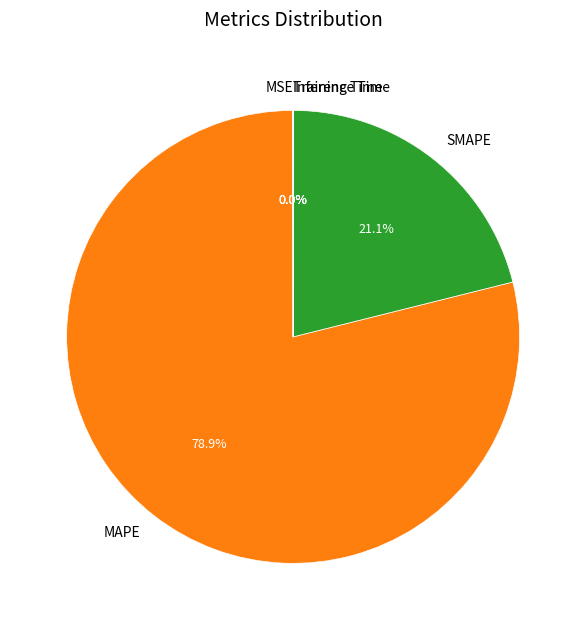

Is MAPE the majority of the pie?

Yes